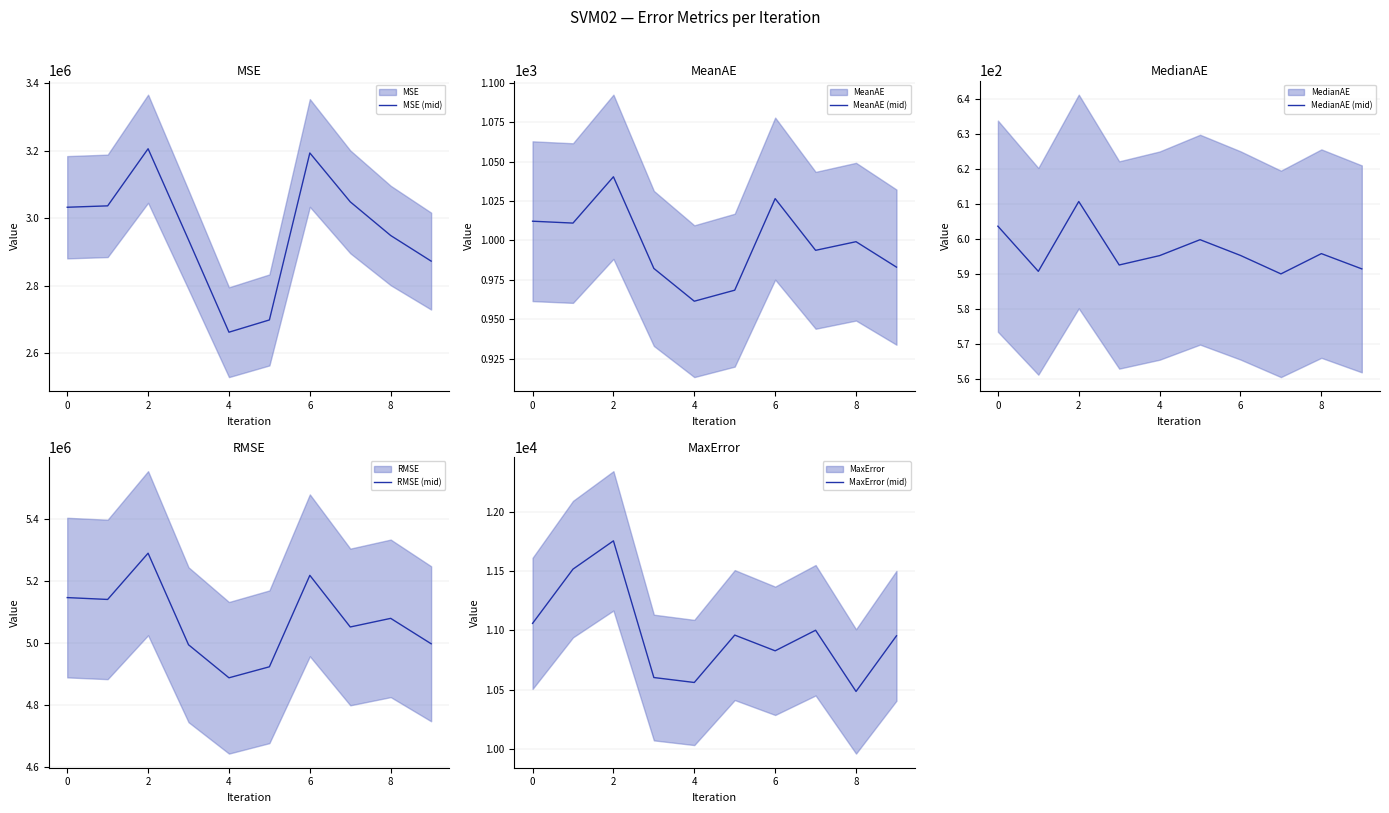

What are all the series names shown in the legend?

MSE (mid), MeanAE (mid), MedianAE (mid), RMSE (mid), MaxError (mid)